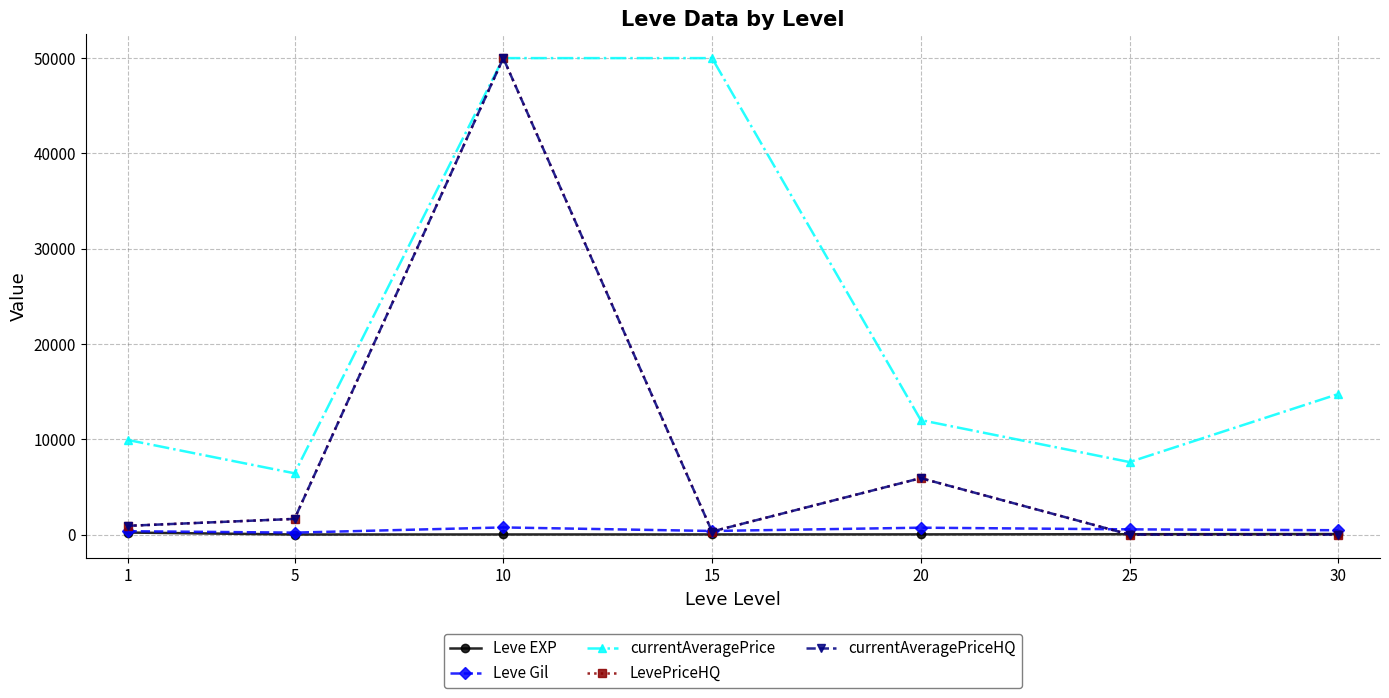

Which series has the largest total across all categories?

currentAveragePrice